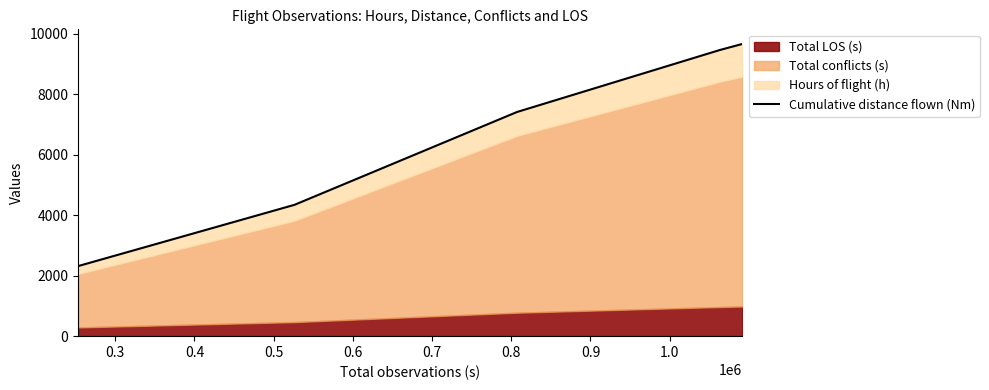

How many lines are shown in the chart?

1